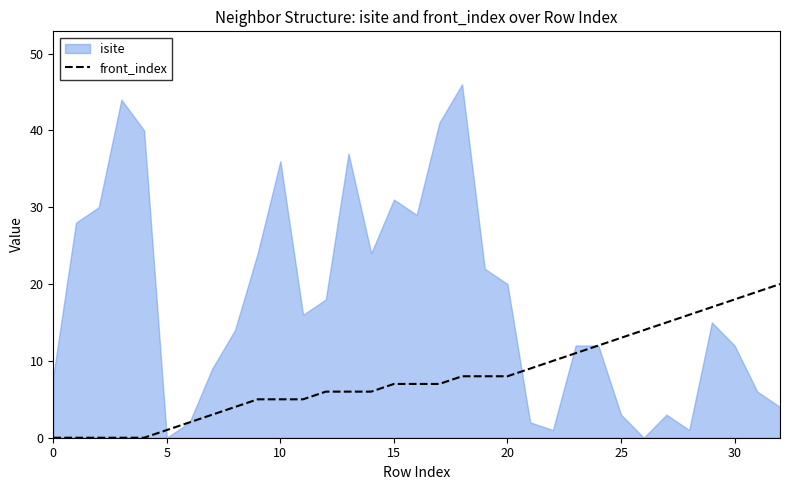

How many data points are less than 7?

15